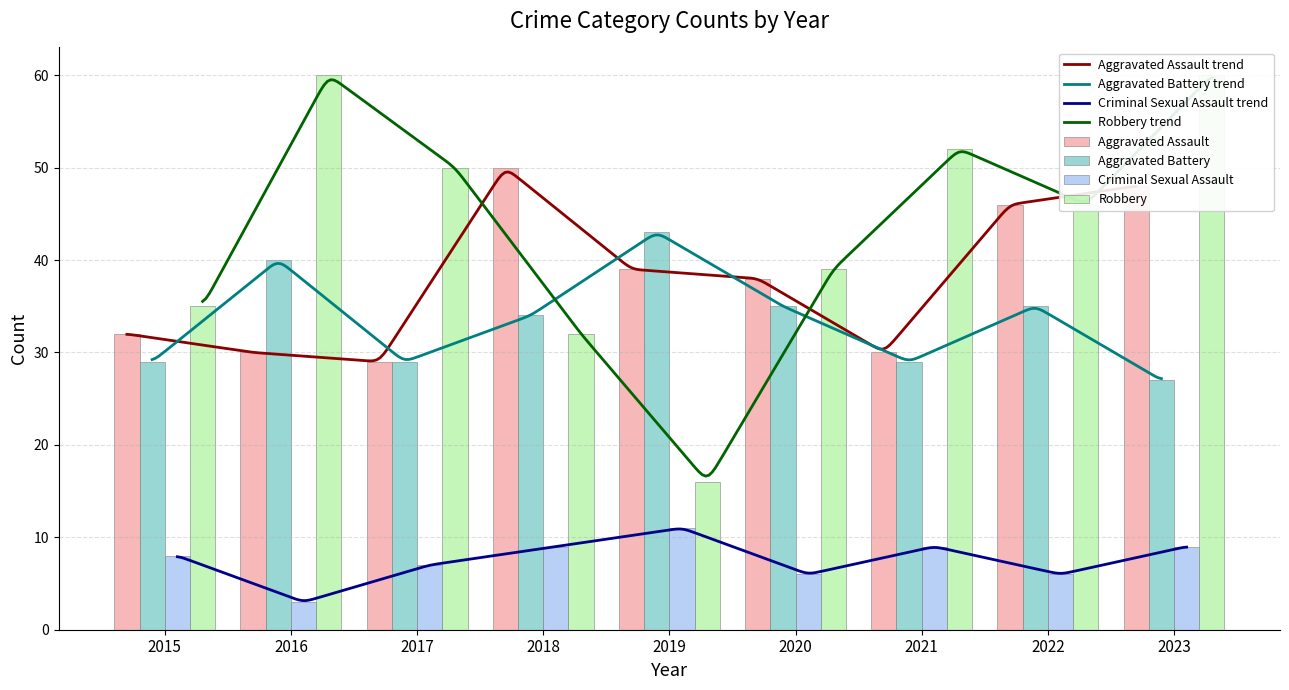

How many series are shown in this chart?

4